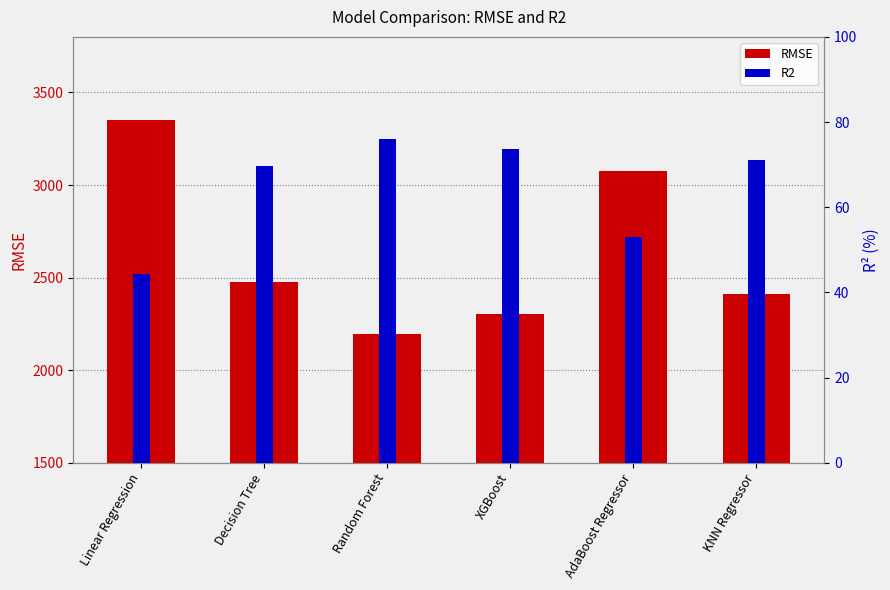

What is the total value across all series at Linear Regression?

3393.9